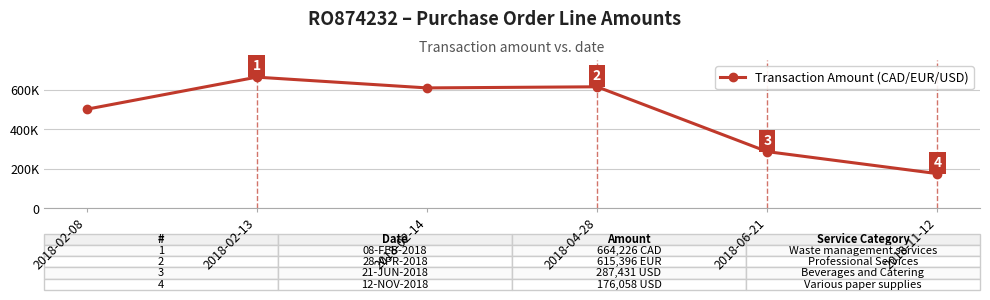

True or false: the data shows 139717 at 2018-04-28.

False